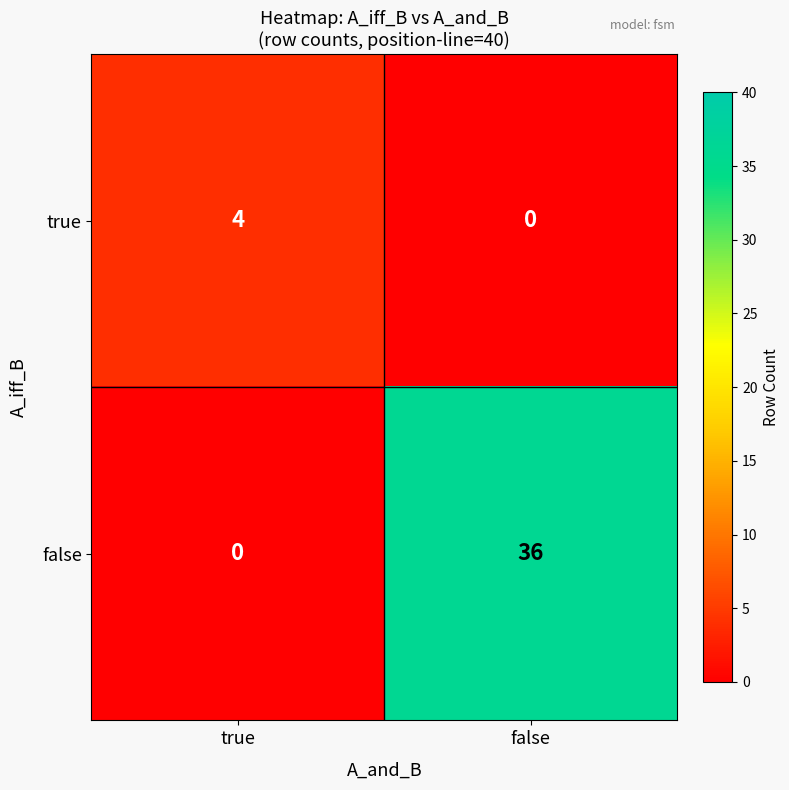

Reading left to right, list all the values displayed in this chart.

true: true=4	false=0
false: true=0	false=36